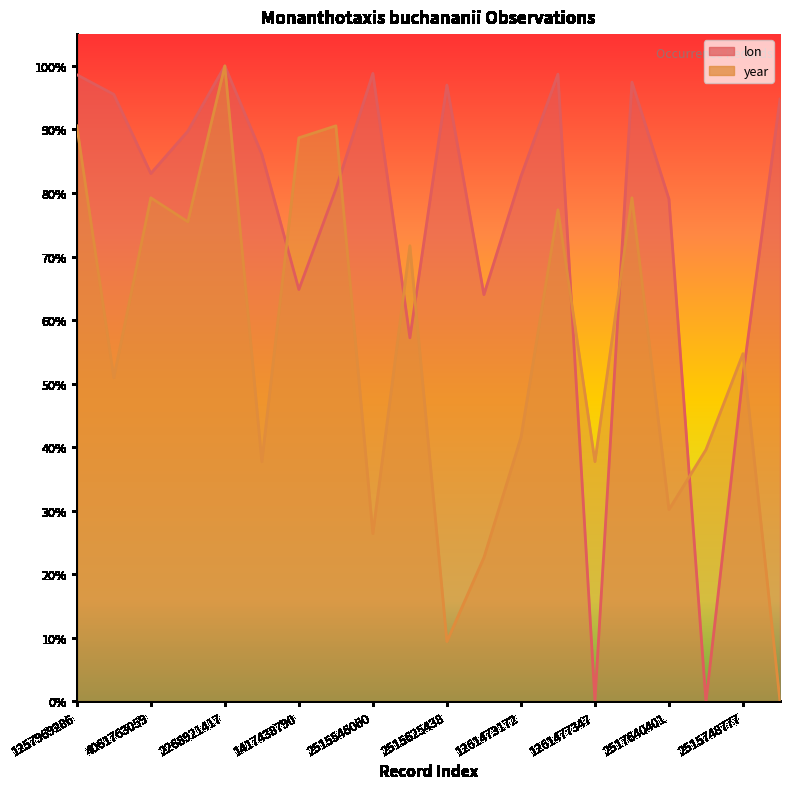

What are all the series names shown in the legend?

lon, year